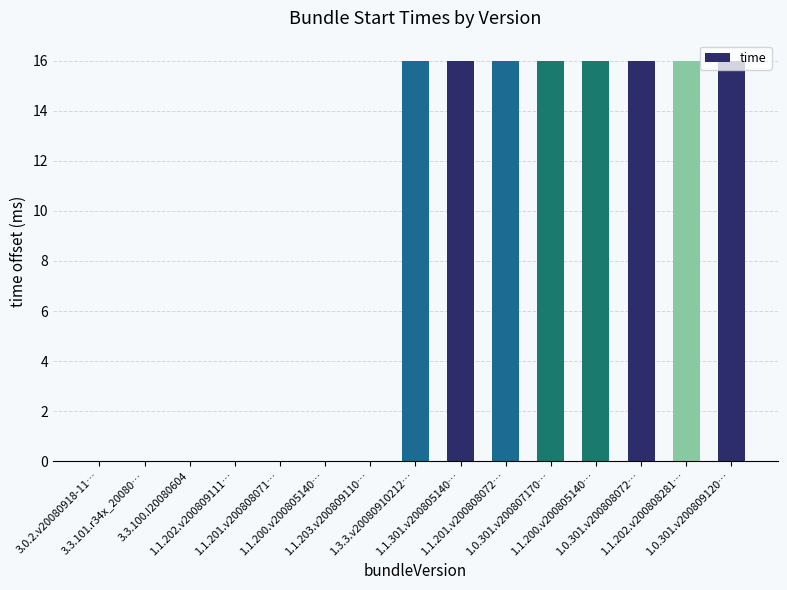

At which category does the chart reach its peak across all series?

1.3.3.v20080910212…